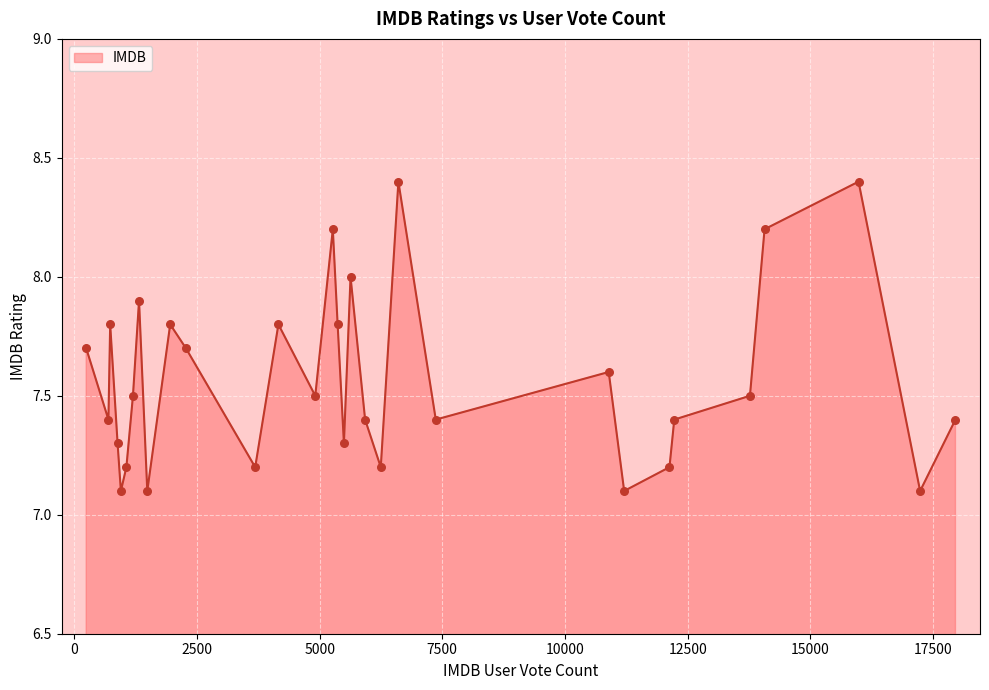

What is the maximum value shown in the chart?

8.4